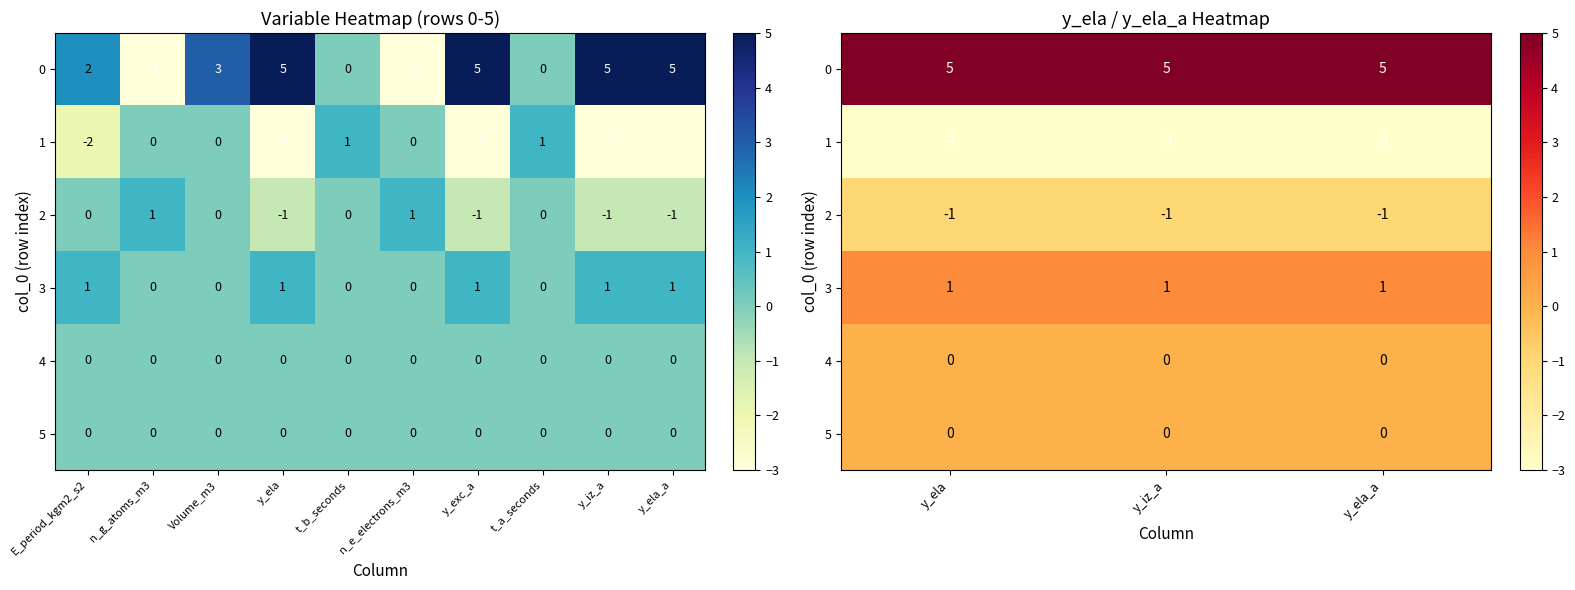

How many distinct data groups are displayed?

6